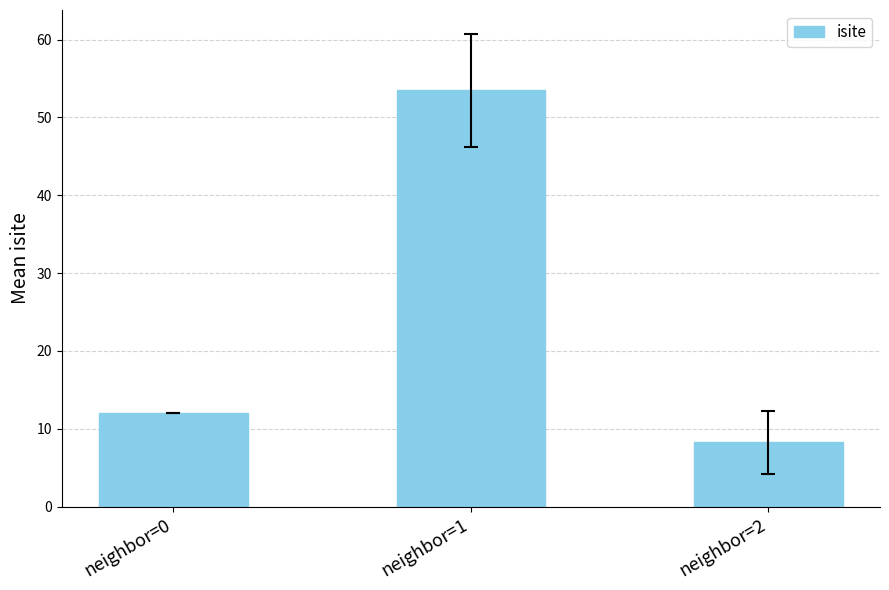

Which label corresponds to the smallest value in the chart?

neighbor=2